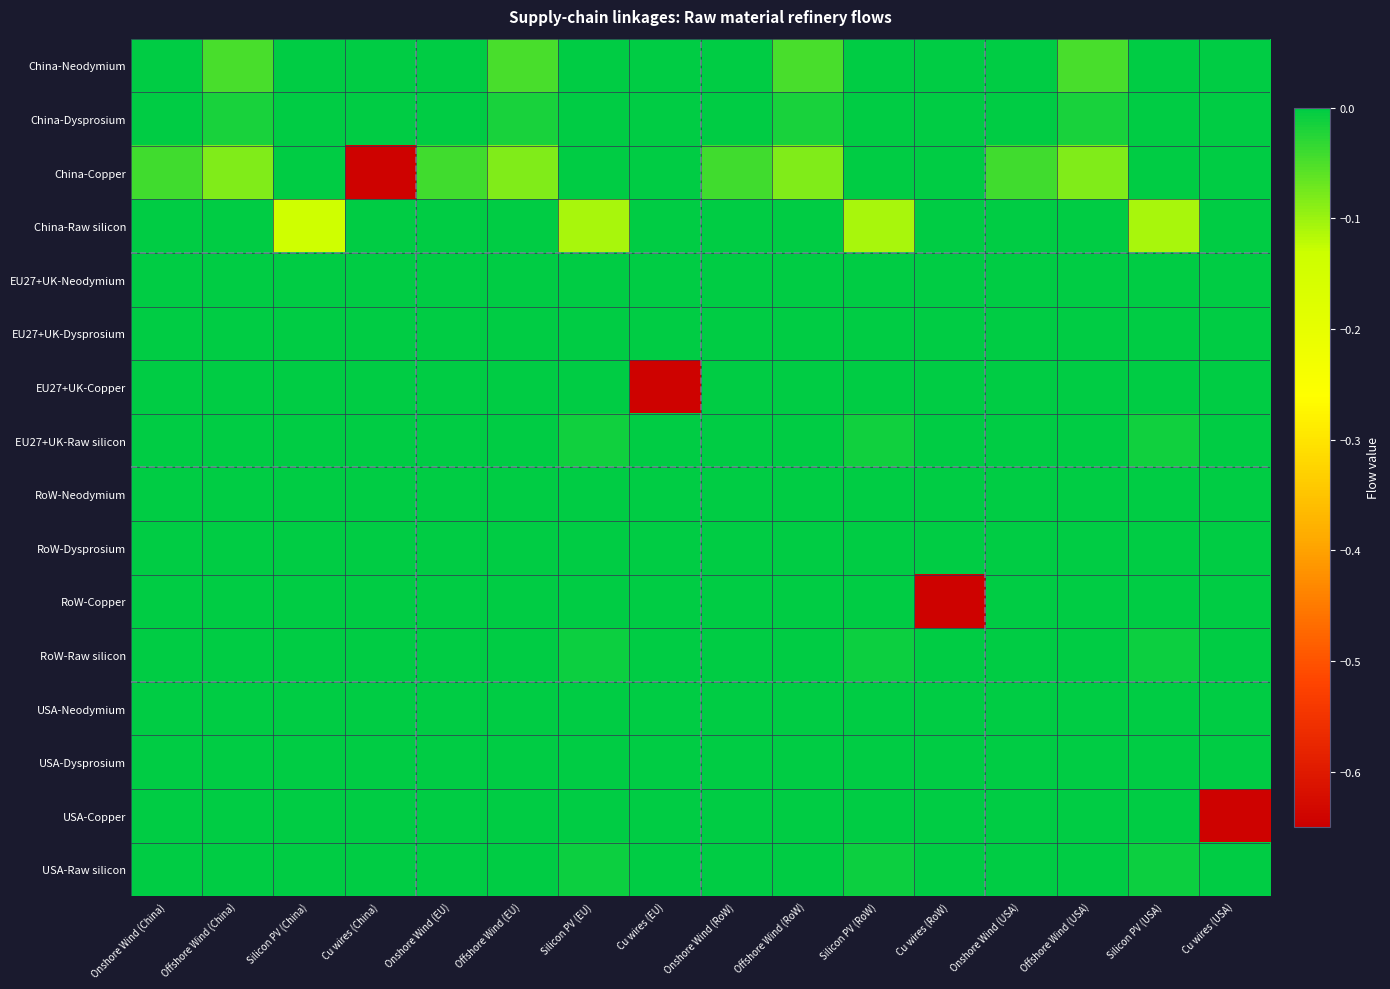

Reading right to left, what are all the values shown in this chart?

China-Neodymium: Cu wires (USA)=0.0	Silicon PV (USA)=0.0	Offshore Wind (USA)=-0.0	Onshore Wind (USA)=0.0	Cu wires (RoW)=0.0	Silicon PV (RoW)=0.0	Offshore Wind (RoW)=-0.0	Onshore Wind (RoW)=0.0	Cu wires (EU)=0.0	Silicon PV (EU)=0.0	Offshore Wind (EU)=-0.0	Onshore Wind (EU)=0.0	Cu wires (China)=0.0	Silicon PV (China)=0.0	Offshore Wind (China)=-0.0	Onshore Wind (China)=0.0
China-Dysprosium: Cu wires (USA)=0.0	Silicon PV (USA)=0.0	Offshore Wind (USA)=-0.0	Onshore Wind (USA)=0.0	Cu wires (RoW)=0.0	Silicon PV (RoW)=0.0	Offshore Wind (RoW)=-0.0	Onshore Wind (RoW)=0.0	Cu wires (EU)=0.0	Silicon PV (EU)=0.0	Offshore Wind (EU)=-0.0	Onshore Wind (EU)=0.0	Cu wires (China)=0.0	Silicon PV (China)=0.0	Offshore Wind (China)=-0.0	Onshore Wind (China)=0.0
China-Copper: Cu wires (USA)=0.0	Silicon PV (USA)=0.0	Offshore Wind (USA)=-0.1	Onshore Wind (USA)=-0.0	Cu wires (RoW)=0.0	Silicon PV (RoW)=0.0	Offshore Wind (RoW)=-0.1	Onshore Wind (RoW)=-0.0	Cu wires (EU)=0.0	Silicon PV (EU)=0.0	Offshore Wind (EU)=-0.1	Onshore Wind (EU)=-0.0	Cu wires (China)=-0.6	Silicon PV (China)=0.0	Offshore Wind (China)=-0.1	Onshore Wind (China)=-0.0
China-Raw silicon: Cu wires (USA)=0.0	Silicon PV (USA)=-0.1	Offshore Wind (USA)=0.0	Onshore Wind (USA)=0.0	Cu wires (RoW)=0.0	Silicon PV (RoW)=-0.1	Offshore Wind (RoW)=0.0	Onshore Wind (RoW)=0.0	Cu wires (EU)=0.0	Silicon PV (EU)=-0.1	Offshore Wind (EU)=0.0	Onshore Wind (EU)=0.0	Cu wires (China)=0.0	Silicon PV (China)=-0.1	Offshore Wind (China)=0.0	Onshore Wind (China)=0.0
EU27+UK-Neodymium: Cu wires (USA)=0.0	Silicon PV (USA)=0.0	Offshore Wind (USA)=0.0	Onshore Wind (USA)=0.0	Cu wires (RoW)=0.0	Silicon PV (RoW)=0.0	Offshore Wind (RoW)=0.0	Onshore Wind (RoW)=0.0	Cu wires (EU)=0.0	Silicon PV (EU)=0.0	Offshore Wind (EU)=0.0	Onshore Wind (EU)=0.0	Cu wires (China)=0.0	Silicon PV (China)=0.0	Offshore Wind (China)=0.0	Onshore Wind (China)=0.0
EU27+UK-Dysprosium: Cu wires (USA)=0.0	Silicon PV (USA)=0.0	Offshore Wind (USA)=0.0	Onshore Wind (USA)=0.0	Cu wires (RoW)=0.0	Silicon PV (RoW)=0.0	Offshore Wind (RoW)=0.0	Onshore Wind (RoW)=0.0	Cu wires (EU)=0.0	Silicon PV (EU)=0.0	Offshore Wind (EU)=0.0	Onshore Wind (EU)=0.0	Cu wires (China)=0.0	Silicon PV (China)=0.0	Offshore Wind (China)=0.0	Onshore Wind (China)=0.0
EU27+UK-Copper: Cu wires (USA)=0.0	Silicon PV (USA)=0.0	Offshore Wind (USA)=0.0	Onshore Wind (USA)=0.0	Cu wires (RoW)=0.0	Silicon PV (RoW)=0.0	Offshore Wind (RoW)=0.0	Onshore Wind (RoW)=0.0	Cu wires (EU)=-0.6	Silicon PV (EU)=0.0	Offshore Wind (EU)=0.0	Onshore Wind (EU)=0.0	Cu wires (China)=0.0	Silicon PV (China)=0.0	Offshore Wind (China)=0.0	Onshore Wind (China)=0.0
EU27+UK-Raw silicon: Cu wires (USA)=0.0	Silicon PV (USA)=-0.0	Offshore Wind (USA)=0.0	Onshore Wind (USA)=0.0	Cu wires (RoW)=0.0	Silicon PV (RoW)=-0.0	Offshore Wind (RoW)=0.0	Onshore Wind (RoW)=0.0	Cu wires (EU)=0.0	Silicon PV (EU)=-0.0	Offshore Wind (EU)=0.0	Onshore Wind (EU)=0.0	Cu wires (China)=0.0	Silicon PV (China)=0.0	Offshore Wind (China)=0.0	Onshore Wind (China)=0.0
RoW-Neodymium: Cu wires (USA)=0.0	Silicon PV (USA)=0.0	Offshore Wind (USA)=0.0	Onshore Wind (USA)=0.0	Cu wires (RoW)=0.0	Silicon PV (RoW)=0.0	Offshore Wind (RoW)=0.0	Onshore Wind (RoW)=0.0	Cu wires (EU)=0.0	Silicon PV (EU)=0.0	Offshore Wind (EU)=0.0	Onshore Wind (EU)=0.0	Cu wires (China)=0.0	Silicon PV (China)=0.0	Offshore Wind (China)=0.0	Onshore Wind (China)=0.0
RoW-Dysprosium: Cu wires (USA)=0.0	Silicon PV (USA)=0.0	Offshore Wind (USA)=0.0	Onshore Wind (USA)=0.0	Cu wires (RoW)=0.0	Silicon PV (RoW)=0.0	Offshore Wind (RoW)=0.0	Onshore Wind (RoW)=0.0	Cu wires (EU)=0.0	Silicon PV (EU)=0.0	Offshore Wind (EU)=0.0	Onshore Wind (EU)=0.0	Cu wires (China)=0.0	Silicon PV (China)=0.0	Offshore Wind (China)=0.0	Onshore Wind (China)=0.0
RoW-Copper: Cu wires (USA)=0.0	Silicon PV (USA)=0.0	Offshore Wind (USA)=0.0	Onshore Wind (USA)=0.0	Cu wires (RoW)=-0.6	Silicon PV (RoW)=0.0	Offshore Wind (RoW)=0.0	Onshore Wind (RoW)=0.0	Cu wires (EU)=0.0	Silicon PV (EU)=0.0	Offshore Wind (EU)=0.0	Onshore Wind (EU)=0.0	Cu wires (China)=0.0	Silicon PV (China)=0.0	Offshore Wind (China)=0.0	Onshore Wind (China)=0.0
RoW-Raw silicon: Cu wires (USA)=0.0	Silicon PV (USA)=-0.0	Offshore Wind (USA)=0.0	Onshore Wind (USA)=0.0	Cu wires (RoW)=0.0	Silicon PV (RoW)=-0.0	Offshore Wind (RoW)=0.0	Onshore Wind (RoW)=0.0	Cu wires (EU)=0.0	Silicon PV (EU)=-0.0	Offshore Wind (EU)=0.0	Onshore Wind (EU)=0.0	Cu wires (China)=0.0	Silicon PV (China)=0.0	Offshore Wind (China)=0.0	Onshore Wind (China)=0.0
USA-Neodymium: Cu wires (USA)=0.0	Silicon PV (USA)=0.0	Offshore Wind (USA)=0.0	Onshore Wind (USA)=0.0	Cu wires (RoW)=0.0	Silicon PV (RoW)=0.0	Offshore Wind (RoW)=0.0	Onshore Wind (RoW)=0.0	Cu wires (EU)=0.0	Silicon PV (EU)=0.0	Offshore Wind (EU)=0.0	Onshore Wind (EU)=0.0	Cu wires (China)=0.0	Silicon PV (China)=0.0	Offshore Wind (China)=0.0	Onshore Wind (China)=0.0
USA-Dysprosium: Cu wires (USA)=0.0	Silicon PV (USA)=0.0	Offshore Wind (USA)=0.0	Onshore Wind (USA)=0.0	Cu wires (RoW)=0.0	Silicon PV (RoW)=0.0	Offshore Wind (RoW)=0.0	Onshore Wind (RoW)=0.0	Cu wires (EU)=0.0	Silicon PV (EU)=0.0	Offshore Wind (EU)=0.0	Onshore Wind (EU)=0.0	Cu wires (China)=0.0	Silicon PV (China)=0.0	Offshore Wind (China)=0.0	Onshore Wind (China)=0.0
USA-Copper: Cu wires (USA)=-0.6	Silicon PV (USA)=0.0	Offshore Wind (USA)=0.0	Onshore Wind (USA)=0.0	Cu wires (RoW)=0.0	Silicon PV (RoW)=0.0	Offshore Wind (RoW)=0.0	Onshore Wind (RoW)=0.0	Cu wires (EU)=0.0	Silicon PV (EU)=0.0	Offshore Wind (EU)=0.0	Onshore Wind (EU)=0.0	Cu wires (China)=0.0	Silicon PV (China)=0.0	Offshore Wind (China)=0.0	Onshore Wind (China)=0.0
USA-Raw silicon: Cu wires (USA)=0.0	Silicon PV (USA)=-0.0	Offshore Wind (USA)=0.0	Onshore Wind (USA)=0.0	Cu wires (RoW)=0.0	Silicon PV (RoW)=-0.0	Offshore Wind (RoW)=0.0	Onshore Wind (RoW)=0.0	Cu wires (EU)=0.0	Silicon PV (EU)=-0.0	Offshore Wind (EU)=0.0	Onshore Wind (EU)=0.0	Cu wires (China)=0.0	Silicon PV (China)=0.0	Offshore Wind (China)=0.0	Onshore Wind (China)=0.0